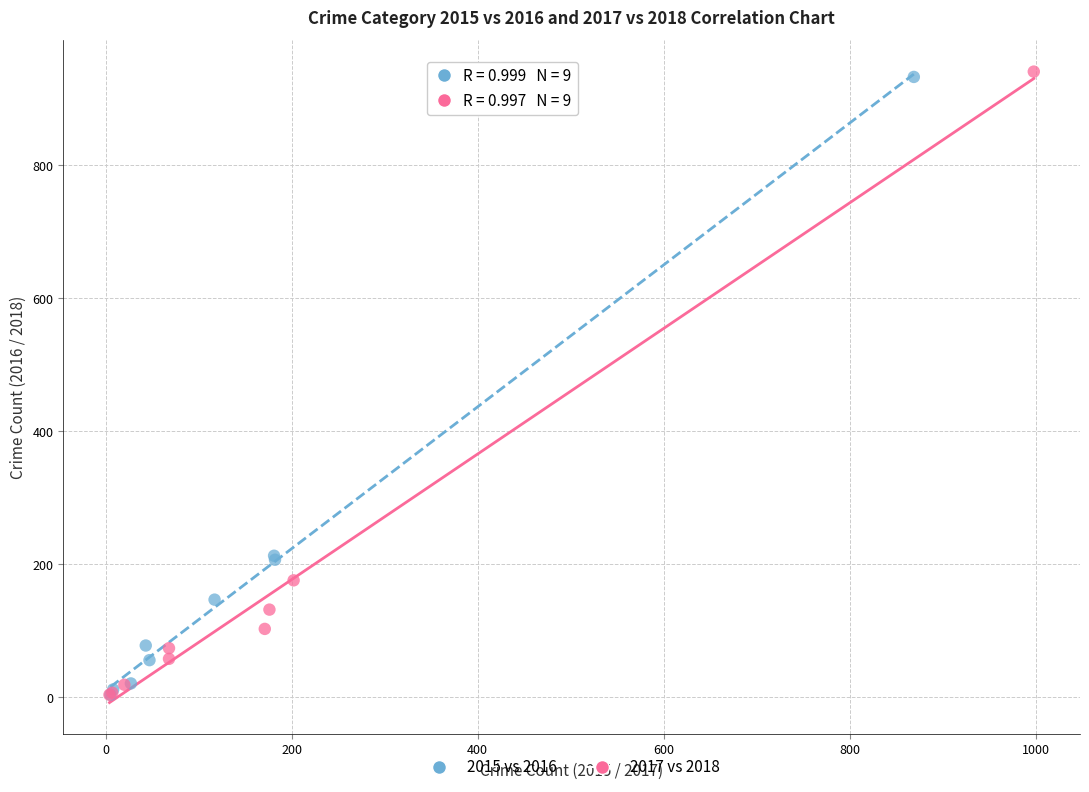

What are all the series names shown in the legend?

2015 vs 2016, 2017 vs 2018